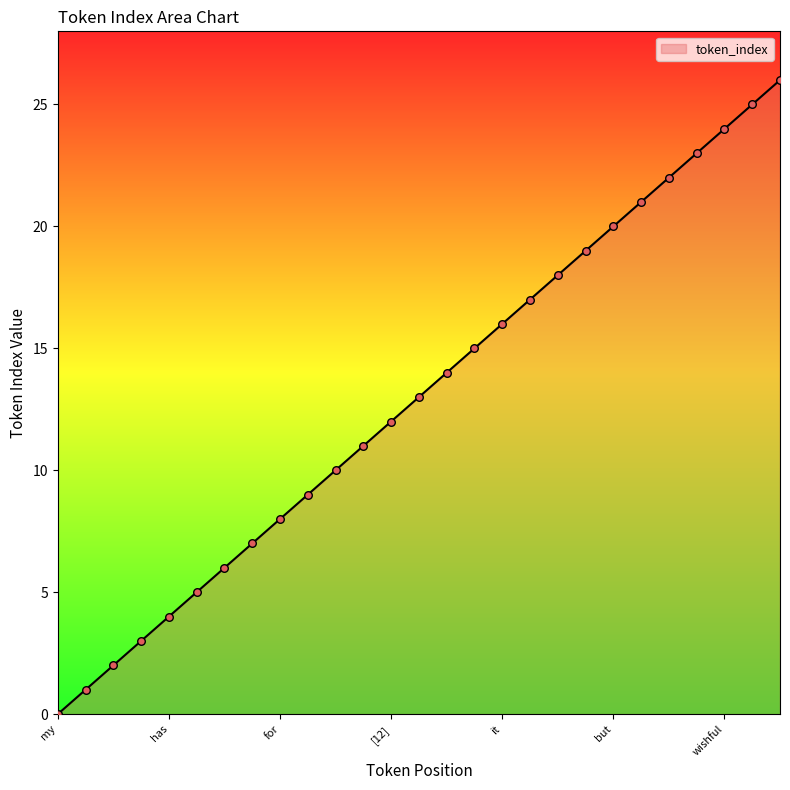

What is the difference between the maximum and minimum values?

26